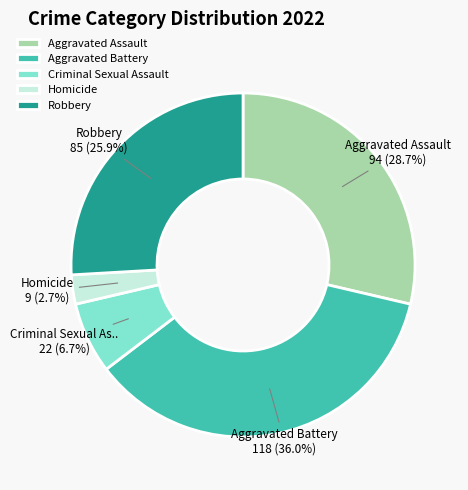

Between Homicide and Aggravated Battery, which is larger?

Aggravated Battery